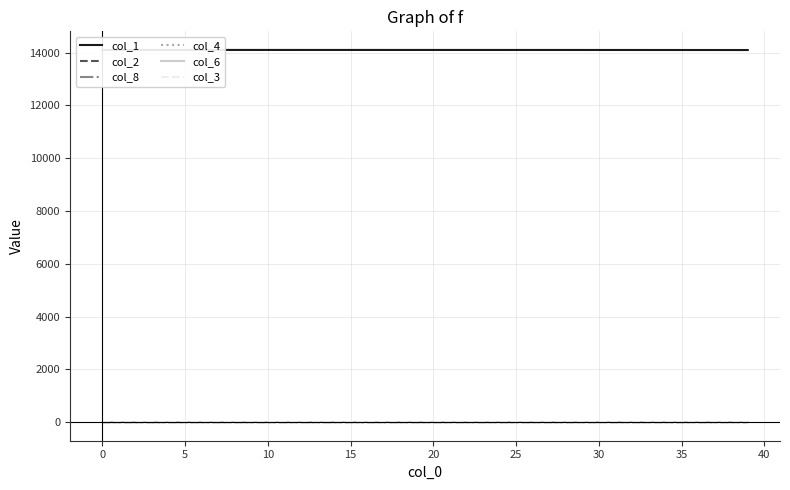

True or false: col_6 and col_2 cross at least once.

False